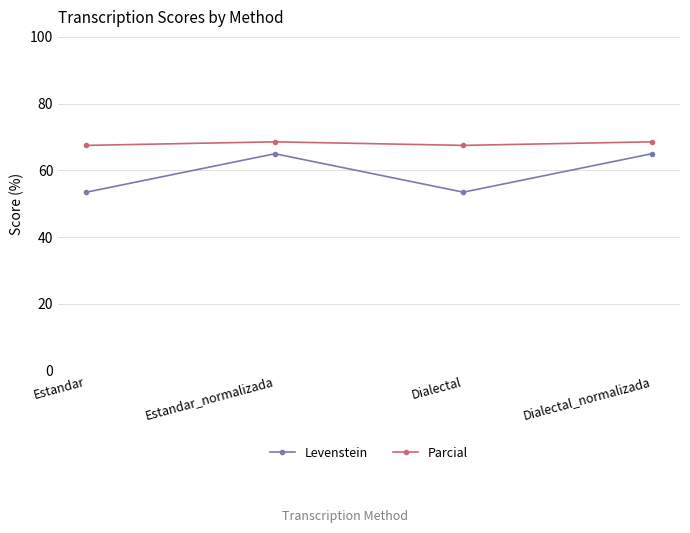

How many data points in Levenstein are less than 65?

2